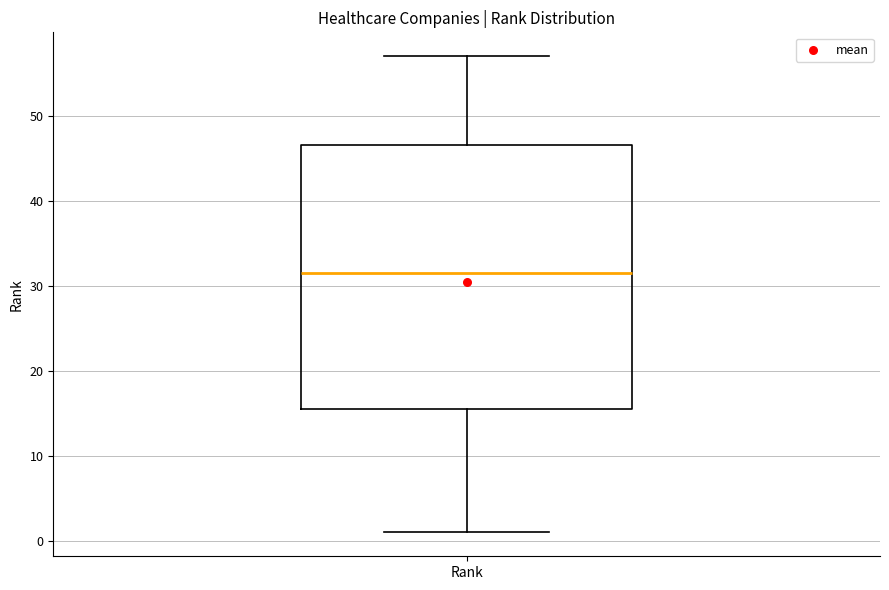

Transcribe this box plot: give where the median line is, the range the box spans, and where the two whiskers end, as read against the y-axis. The values are not printed on the chart, so give them approximately, as read against the axis.

median 32, box 16 to 47, whiskers 1 to 57